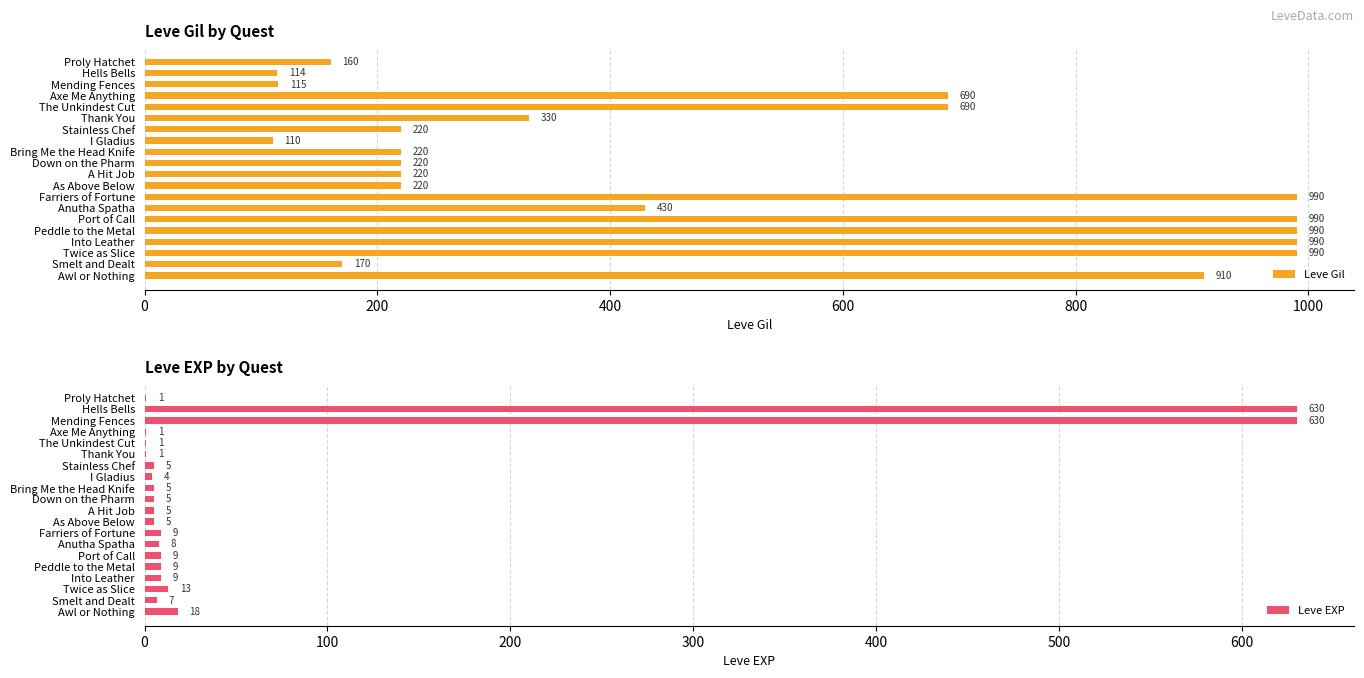

Read the Leve Gil value at Bring Me the Head Knife, to the nearest 50.

200